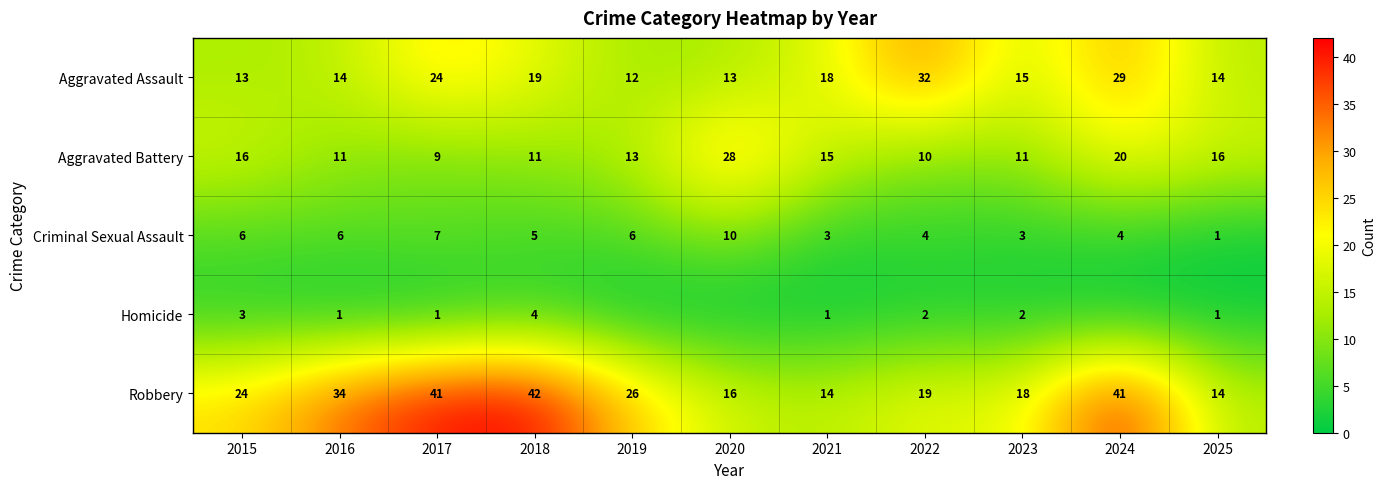

How many series are shown in this chart?

5